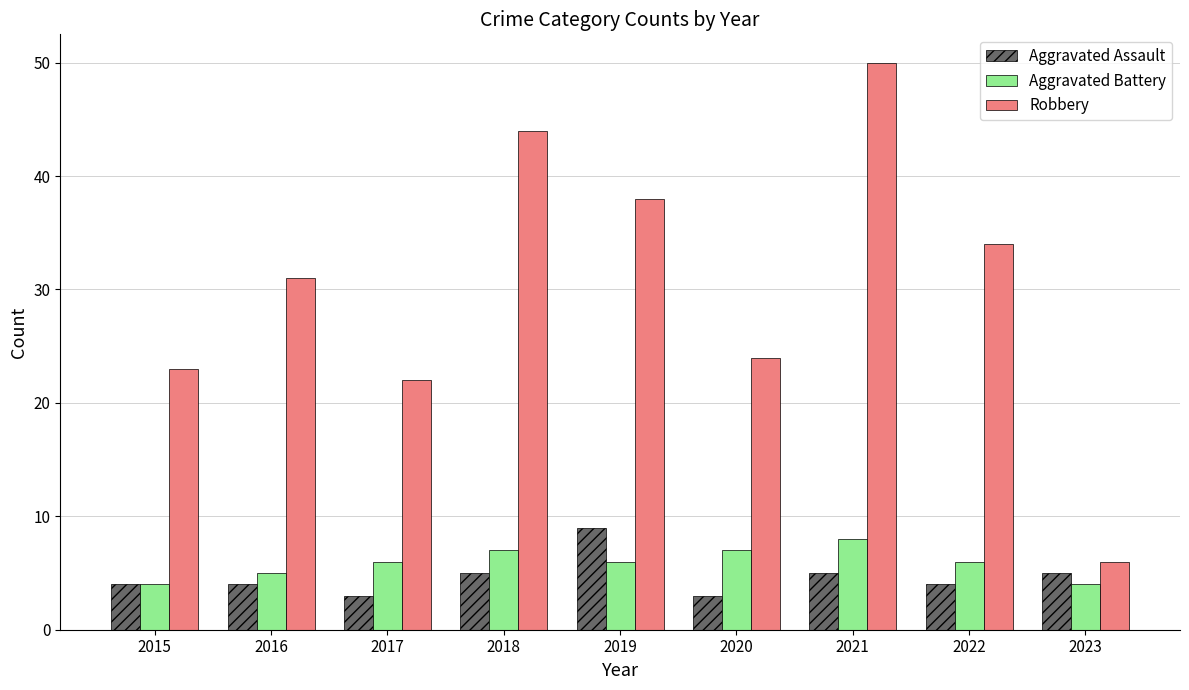

What are all the series names shown in the legend?

Aggravated Assault, Aggravated Battery, Robbery